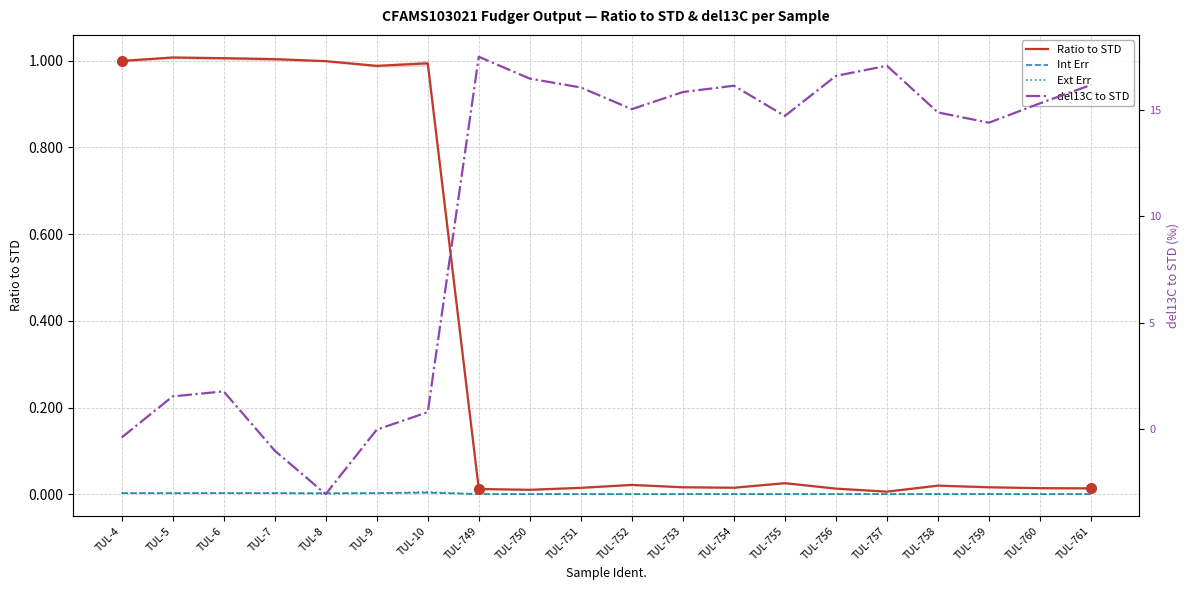

What is the sum of all Ratio to STD values?

7.2